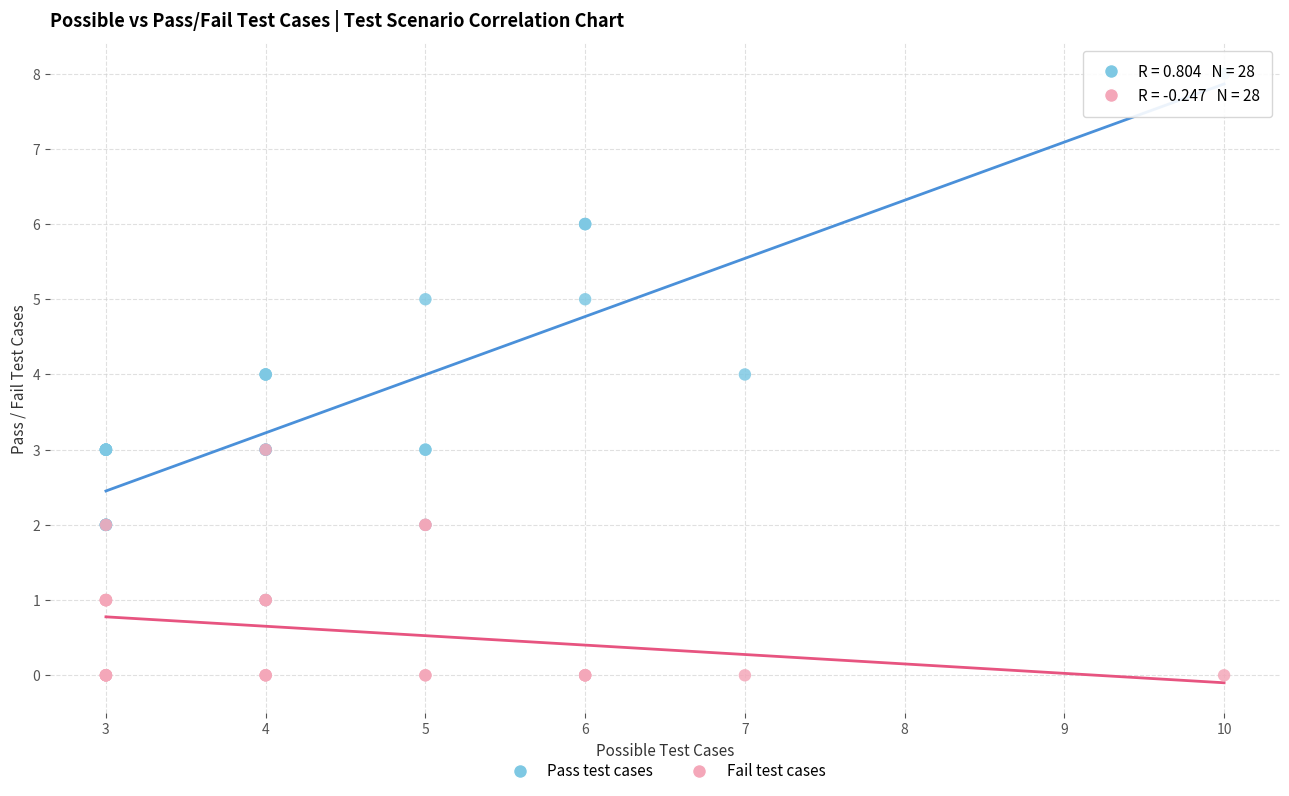

Which series has the widest spread of Y values?

Pass test cases